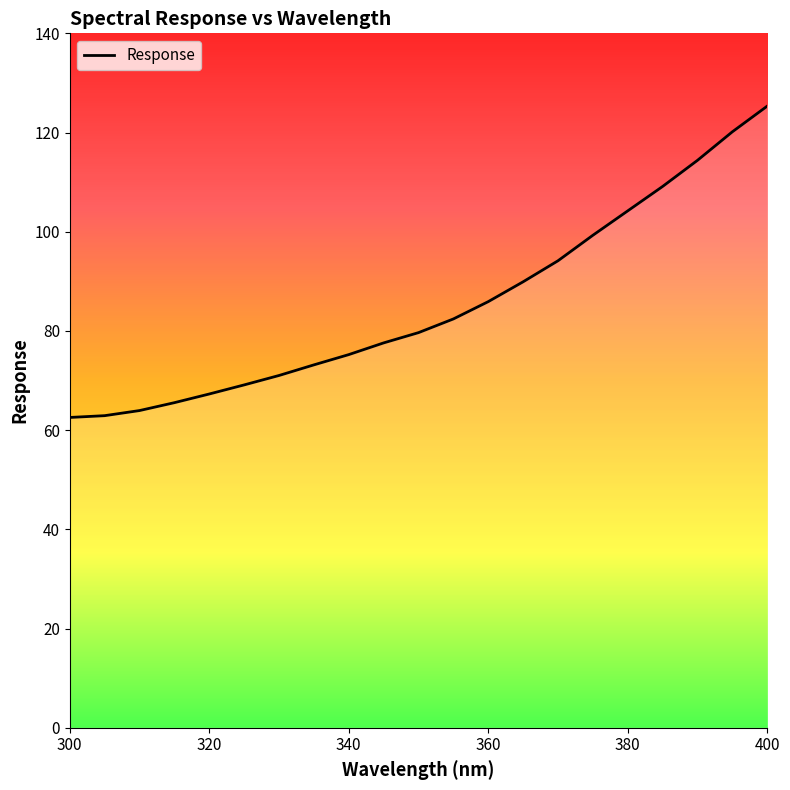

What is the average value?

85.4